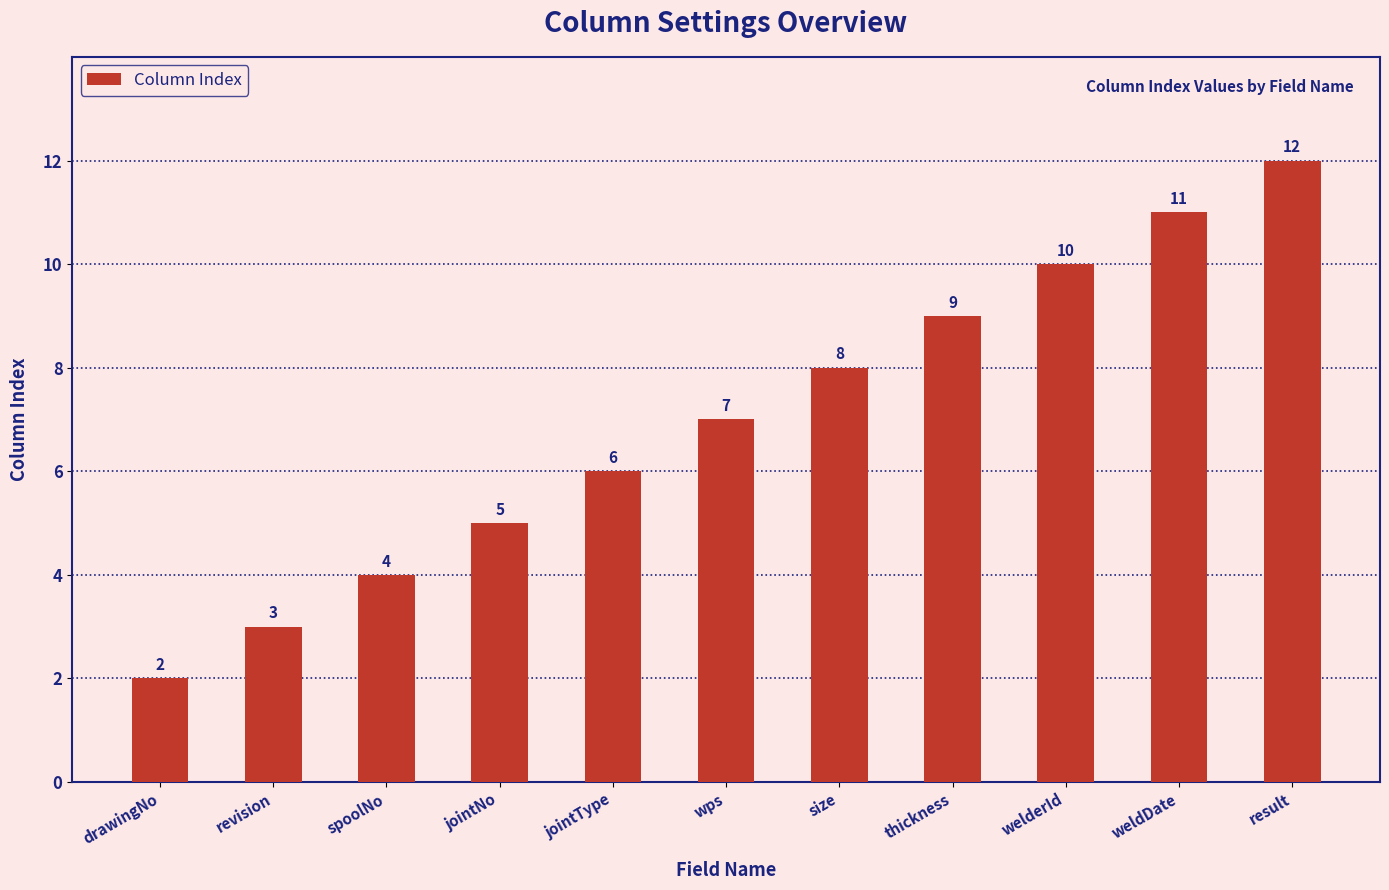

Is it true that the value at result is 5?

False